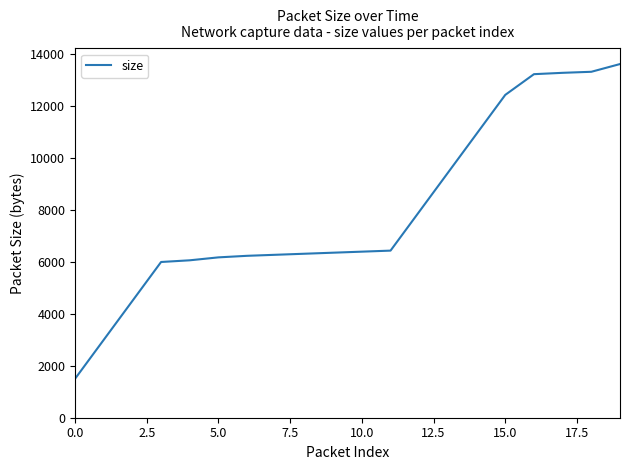

What is the difference between the maximum and minimum values?

12126